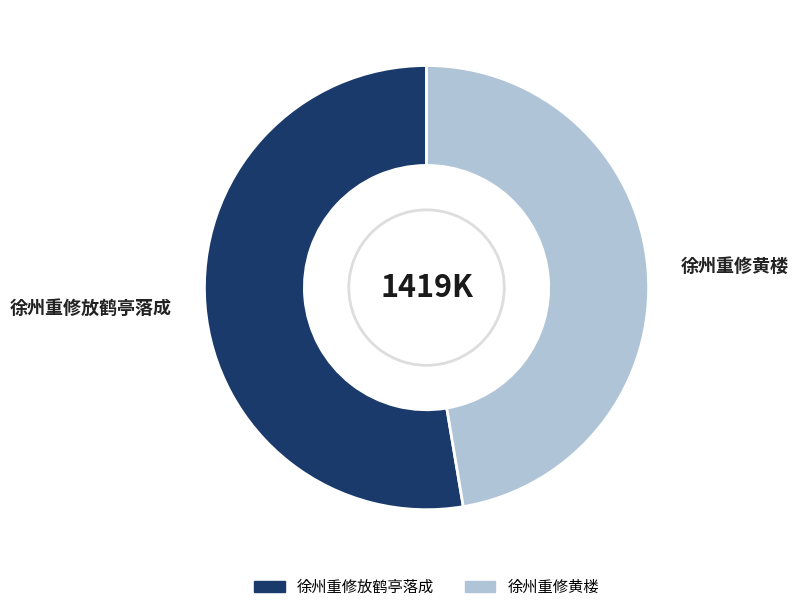

Approximately how many times larger is the value at 徐州重修放鹤亭落成 compared to 徐州重修黄楼?

1.1